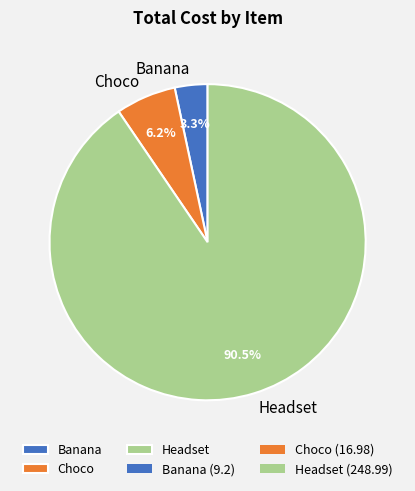

Approximately how many times larger is the value at Banana compared to Choco?

0.5